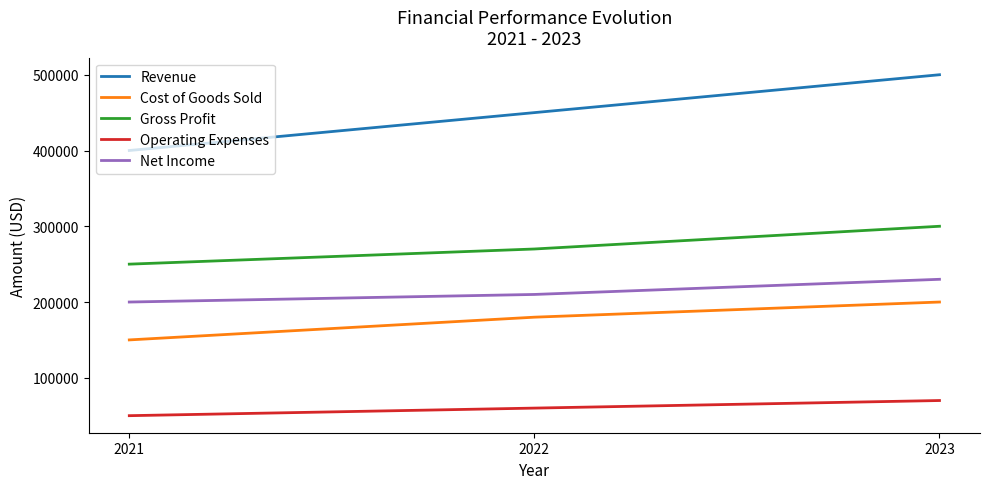

At how many categories does at least one series exceed 444053?

2